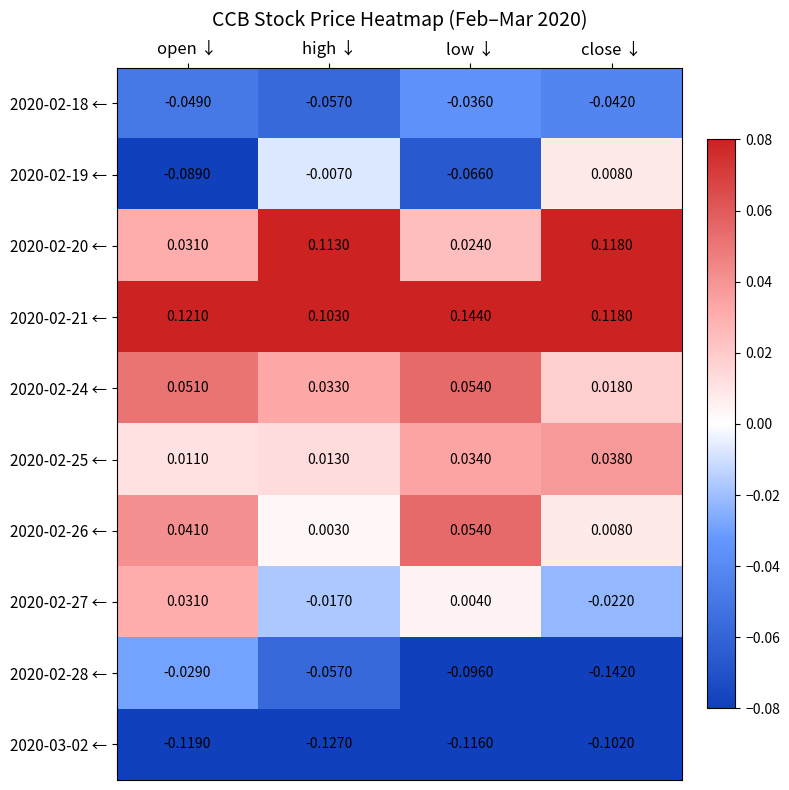

List the labels in order of 2020-02-26 ← value, largest first.

low ↓, open ↓, close ↓, high ↓